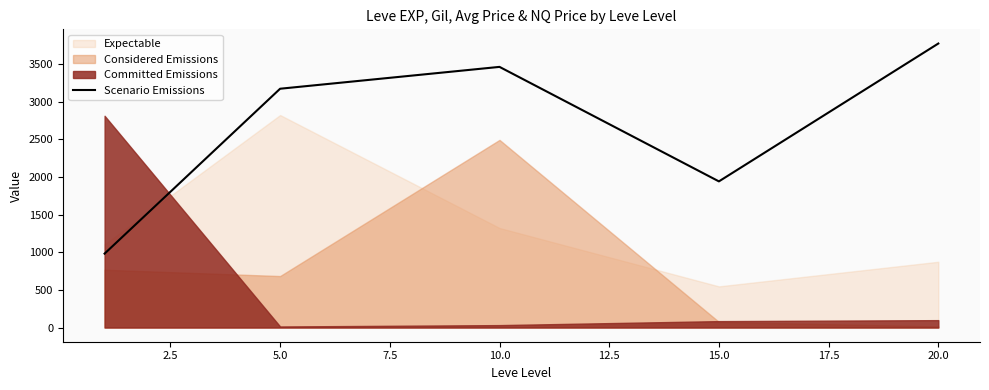

The value of Scenario Emissions at 20.0 is 5527. True or false?

False